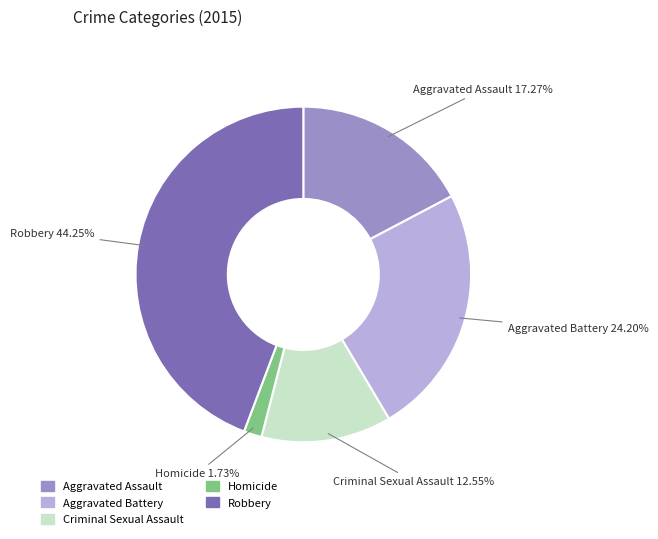

Which has a higher value, Criminal Sexual Assault or Robbery?

Robbery